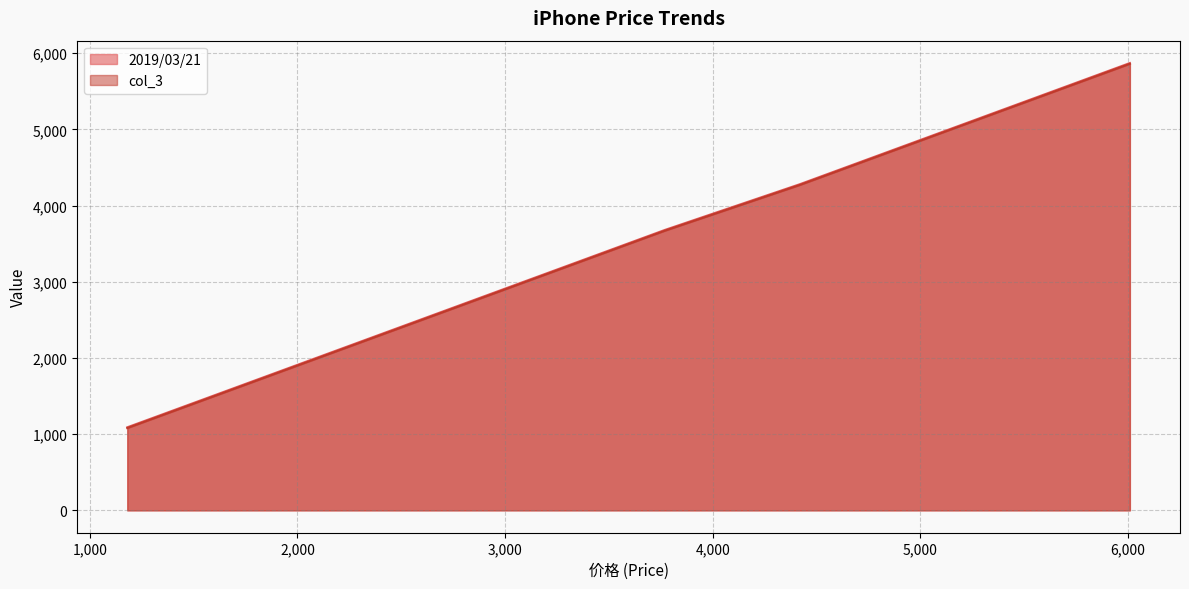

Is the value of 2019/03/21 at 3500 greater than the value of col_3 at 3500?

Yes